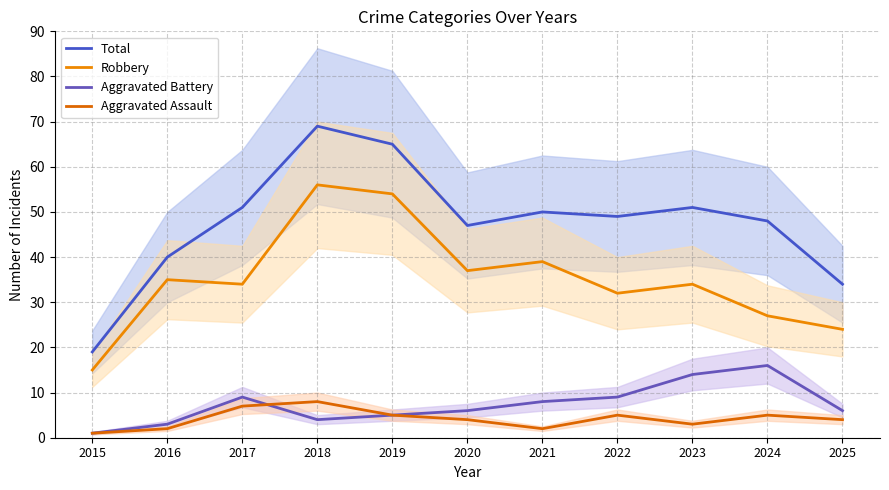

What are all the series names shown in the legend?

Total, Robbery, Aggravated Battery, Aggravated Assault